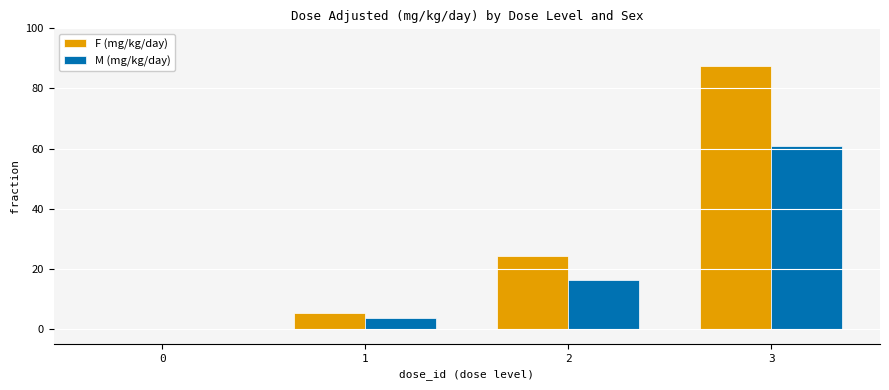

Reading left to right, list all the values displayed in this chart.

F (mg/kg/day): 0=0.0	1=5.3	2=24.3	3=87.6
M (mg/kg/day): 0=0.0	1=3.5	2=16.1	3=61.0